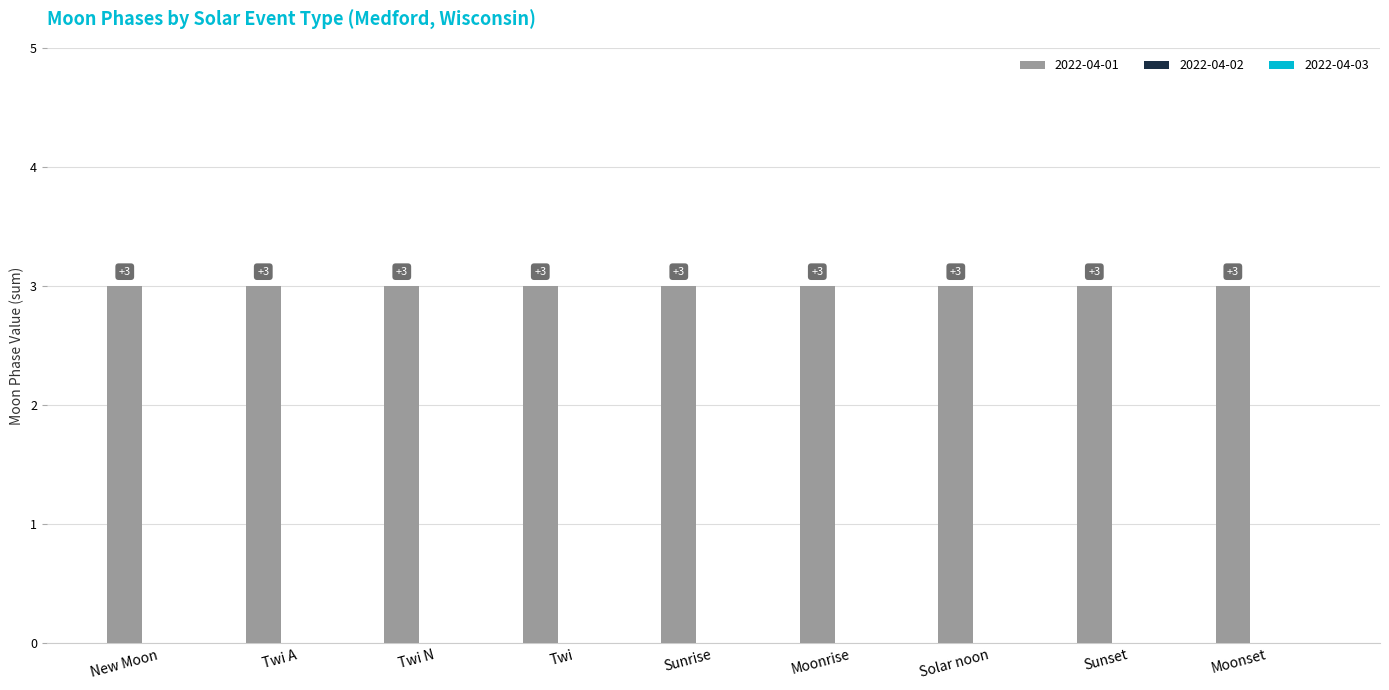

How many bars are there in total?

9